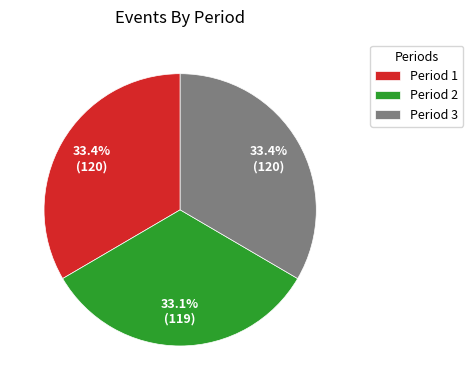

What is the ratio of the value at Period 3 to the value at Period 2?

1.0